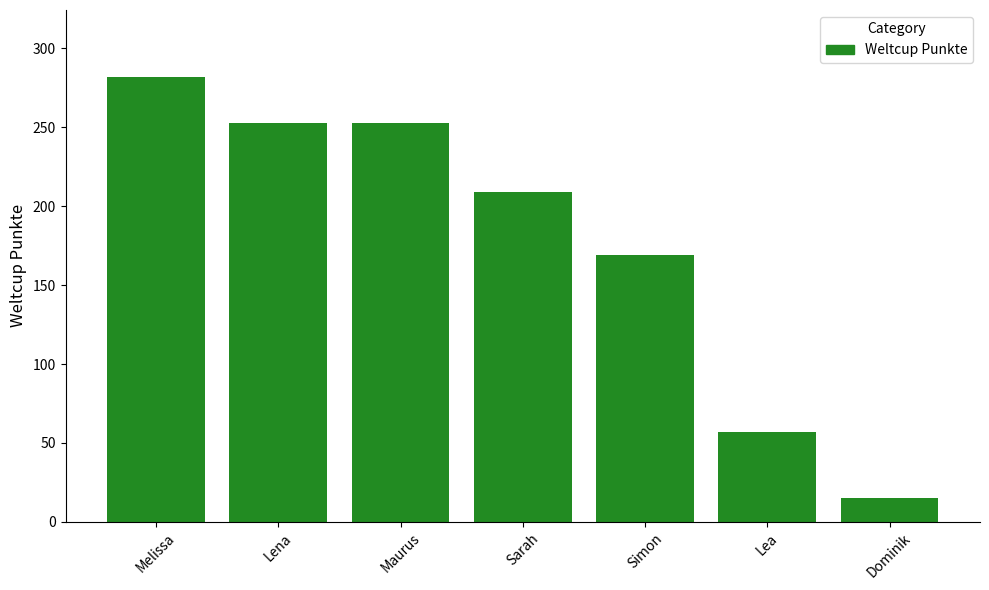

How many bars are there in total?

7